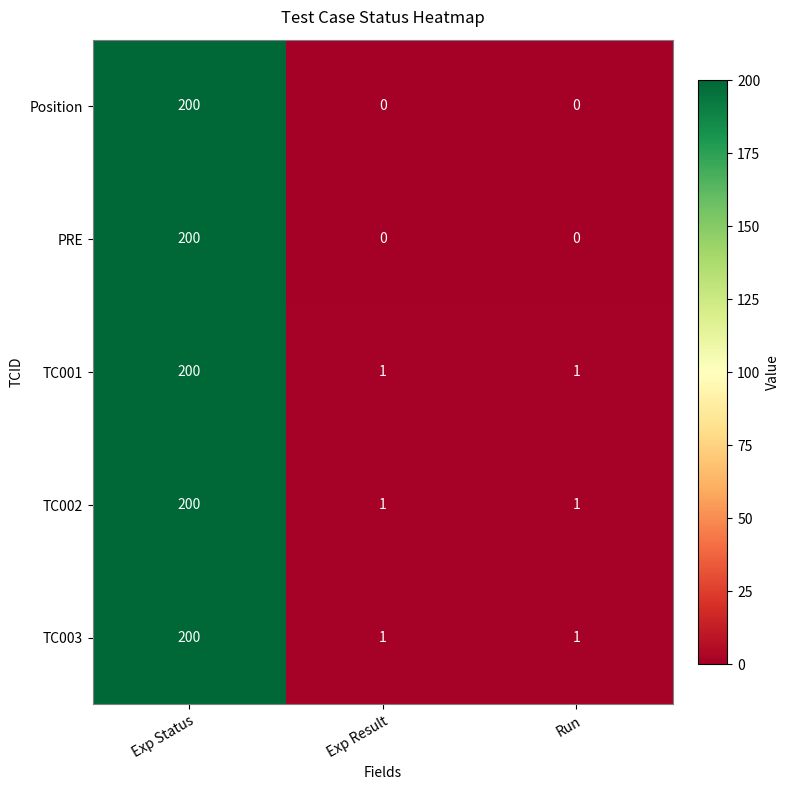

The TC002 series shows 0 at Exp Result. True or false?

False